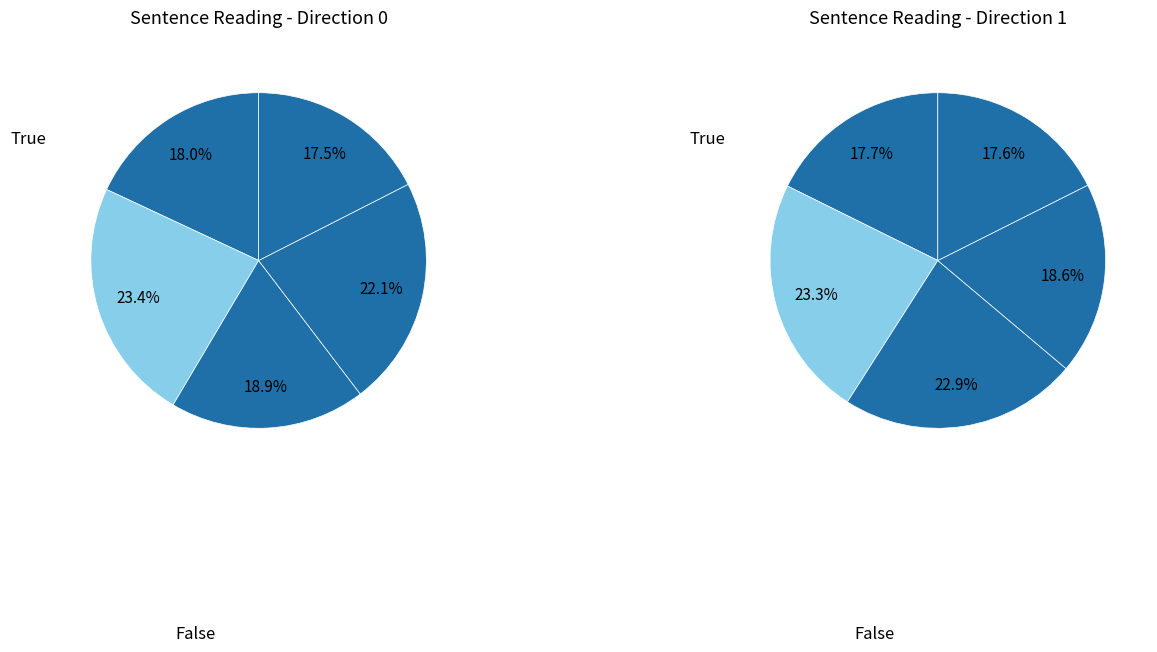

Does He used a knife to cut the turkey. represent more than half of the total?

No